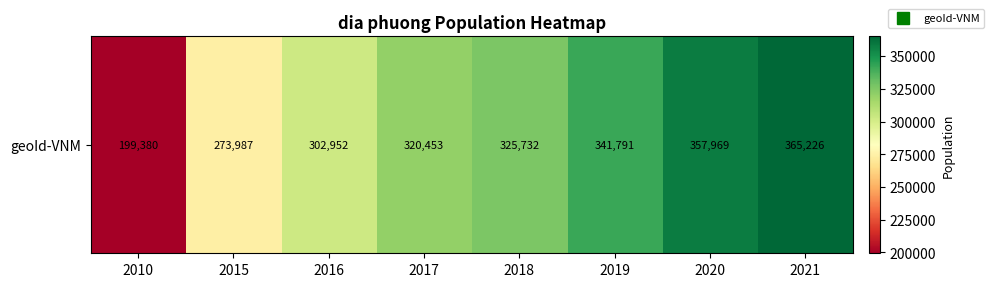

Which category has the lowest value across all series?

2010